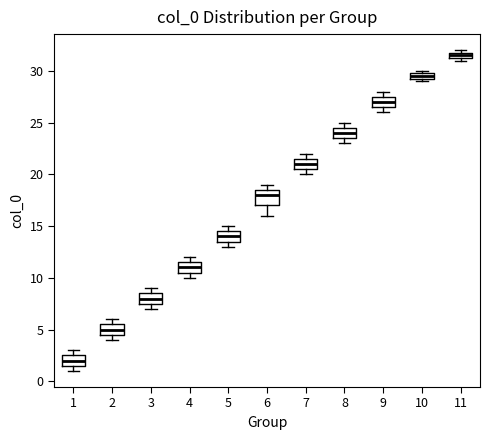

Where does the median line of the box at x = 2 sit on the y-axis? The values are not printed on the chart, so give them approximately, as read against the axis.

5.0